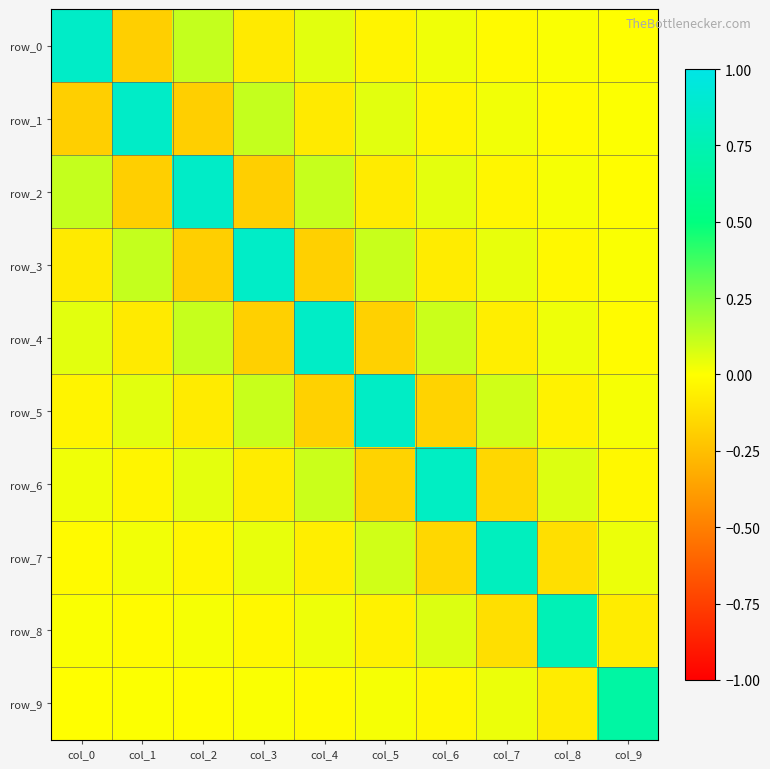

At col_3, list the series in order from largest to smallest.

row_3, row_1, row_5, row_7, row_9, row_8, row_6, row_0, row_4, row_2